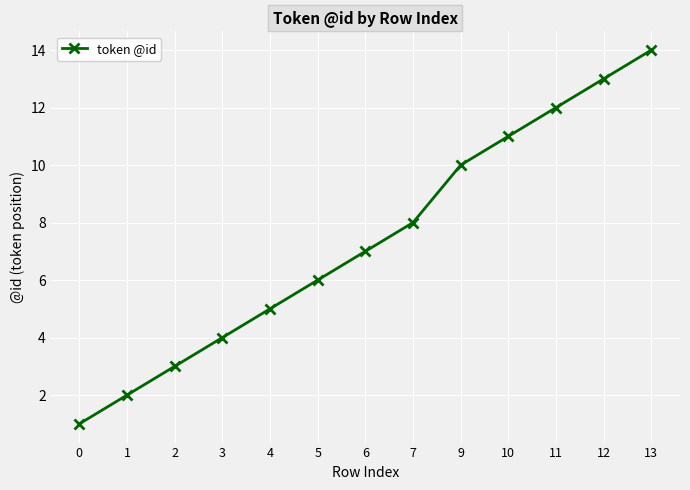

How many values are below 7?

6